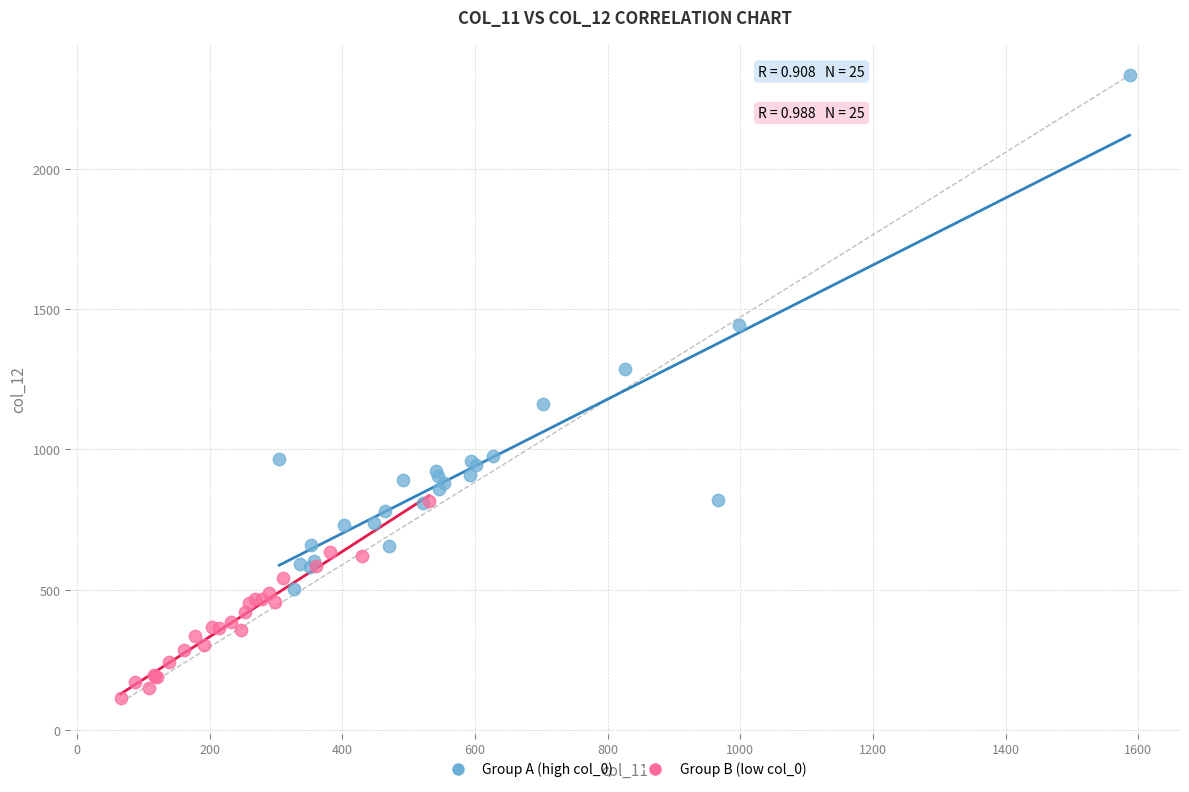

Which series has the widest spread of Y values?

Group A (high col_0)